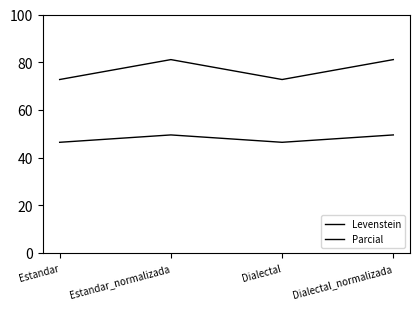

Rank the series at Dialectal_normalizada from highest to lowest value.

Parcial, Levenstein